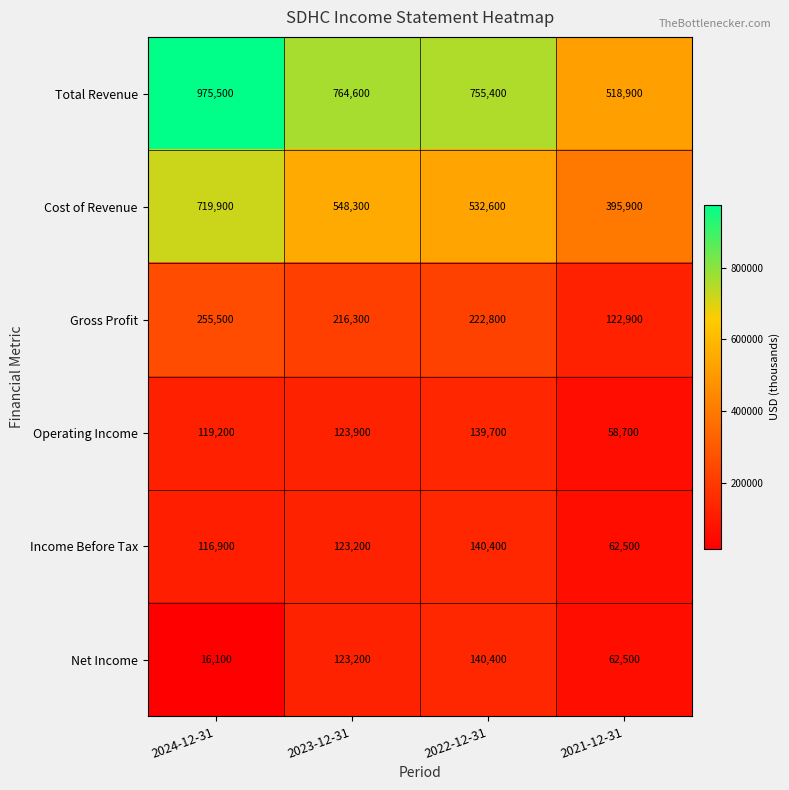

What is the spread (max minus min) of values at 2022-12-31?

615700